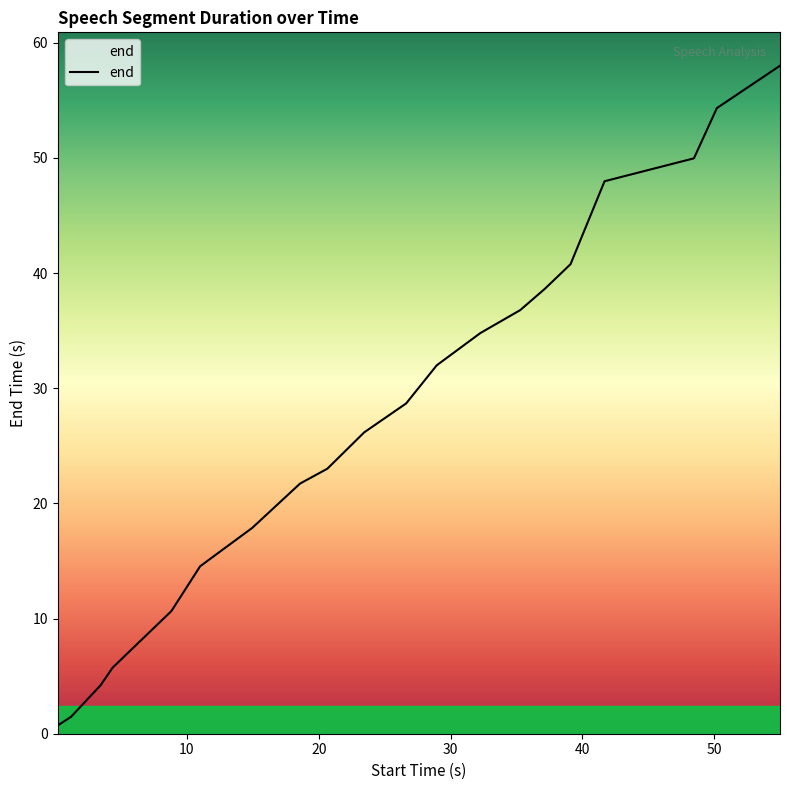

What is the difference between the maximum and minimum values?

57.3